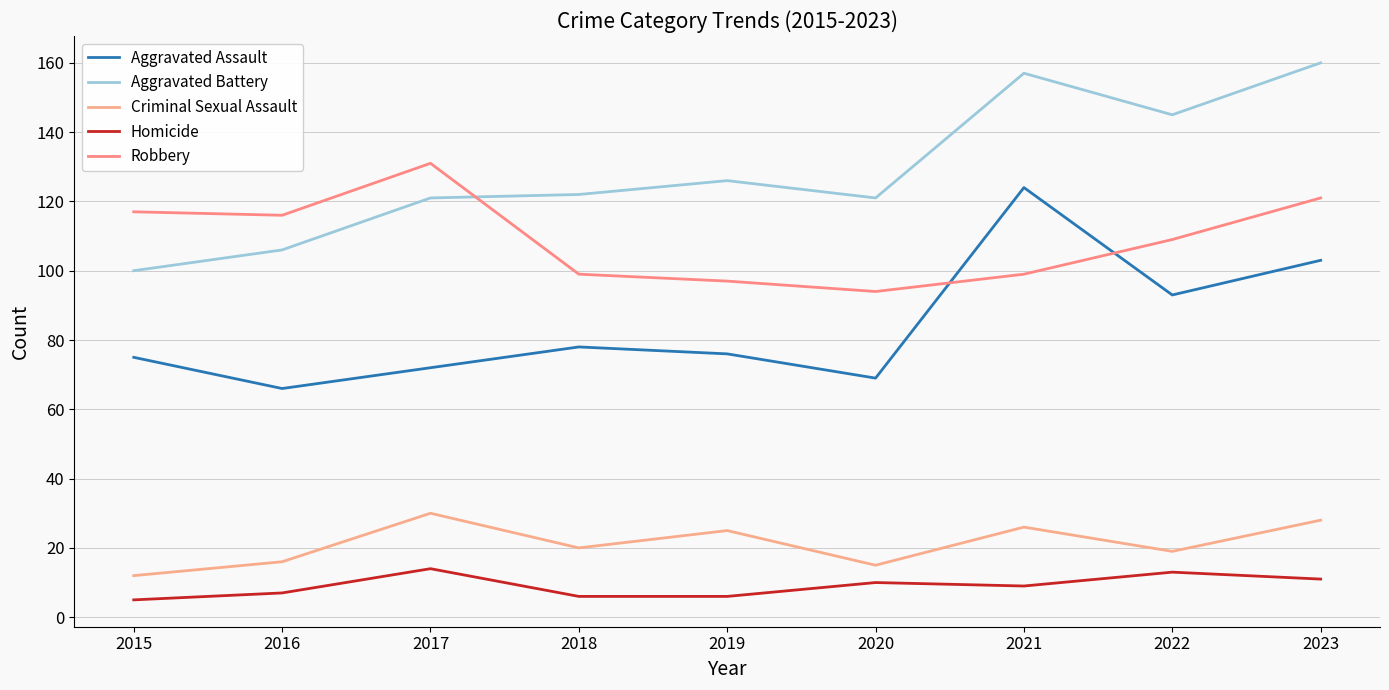

What are all the series names shown in the legend?

Aggravated Assault, Aggravated Battery, Criminal Sexual Assault, Homicide, Robbery